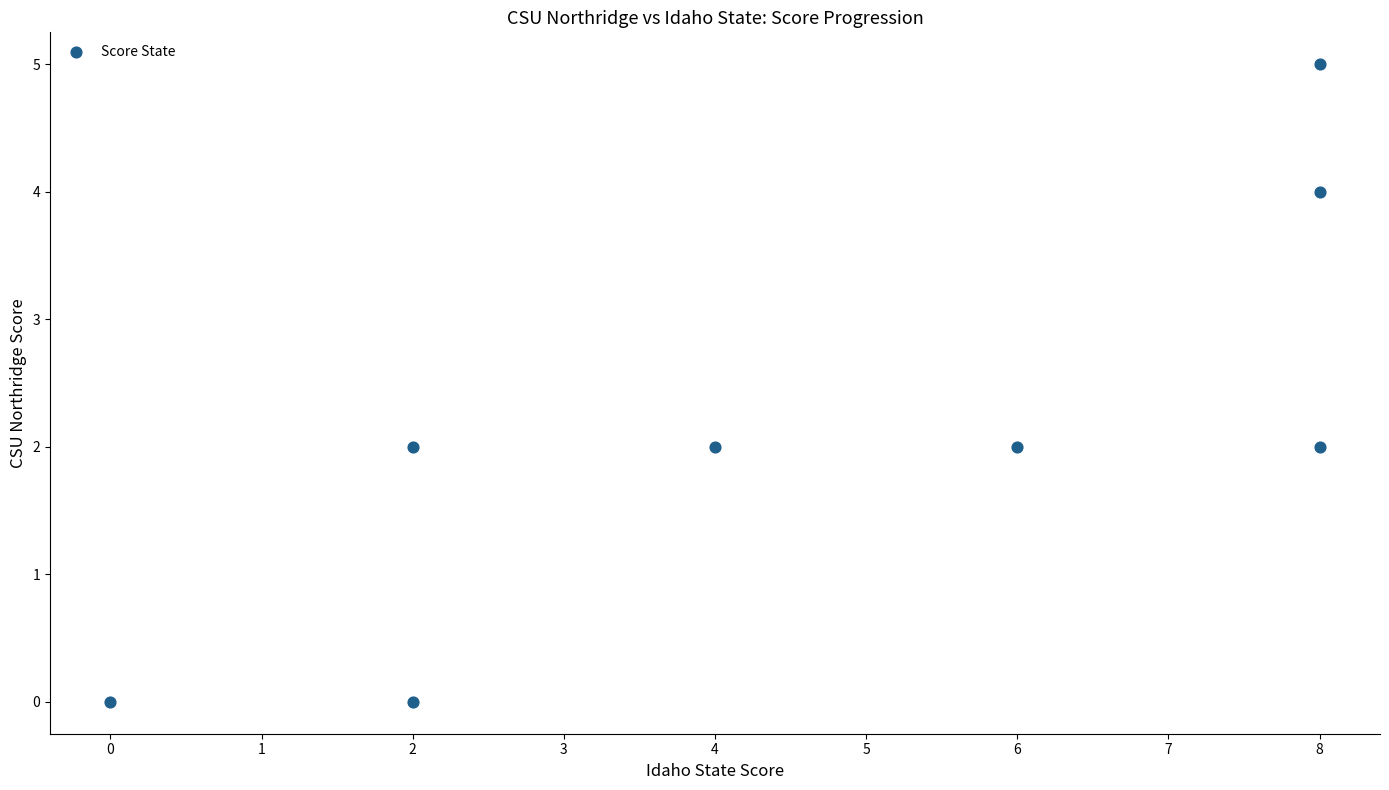

What is the range of X values (max minus min)?

8